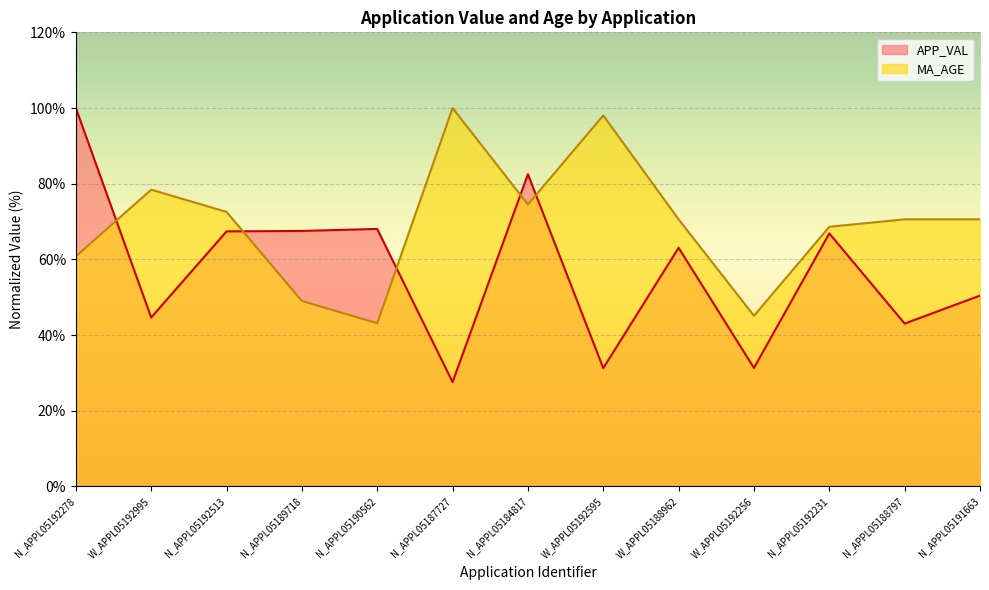

List the labels in order of MA_AGE value, largest first.

N_APPL05187727, W_APPL05192595, W_APPL05192995, N_APPL05184817, N_APPL05192513, W_APPL05188962, N_APPL05188797, N_APPL05191663, N_APPL05192231, N_APPL05192278, N_APPL05189718, W_APPL05192256, N_APPL05190562